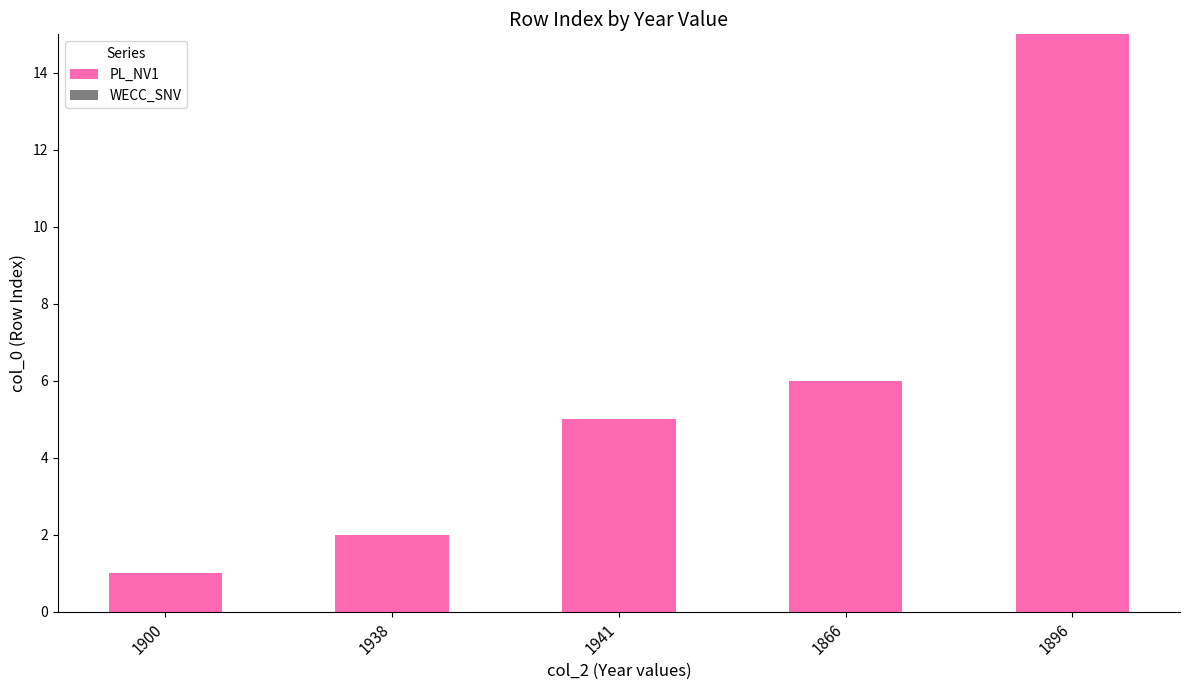

Reading right to left, what are all the values shown in this chart?

1896=15	1866=6	1941=5	1938=2	1900=1